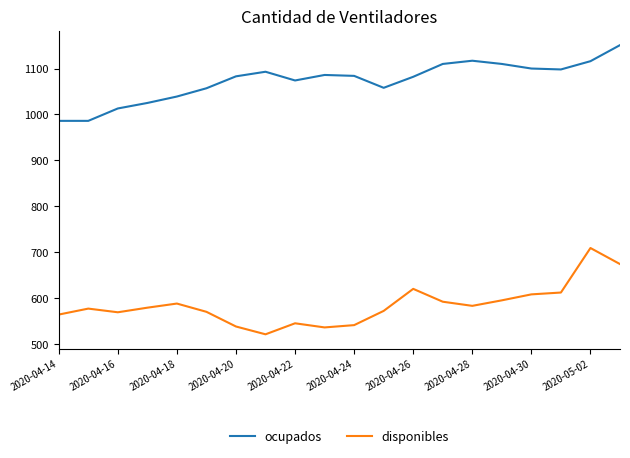

What is the average value of the disponibles series?

585